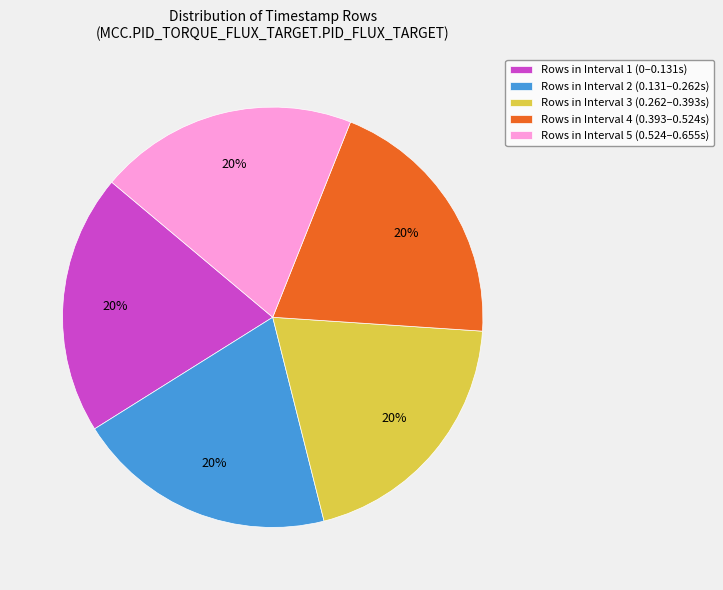

Combined, do Rows in Interval 1 (0–0.131s) and Rows in Interval 2 (0.131–0.262s) account for over 50%?

No